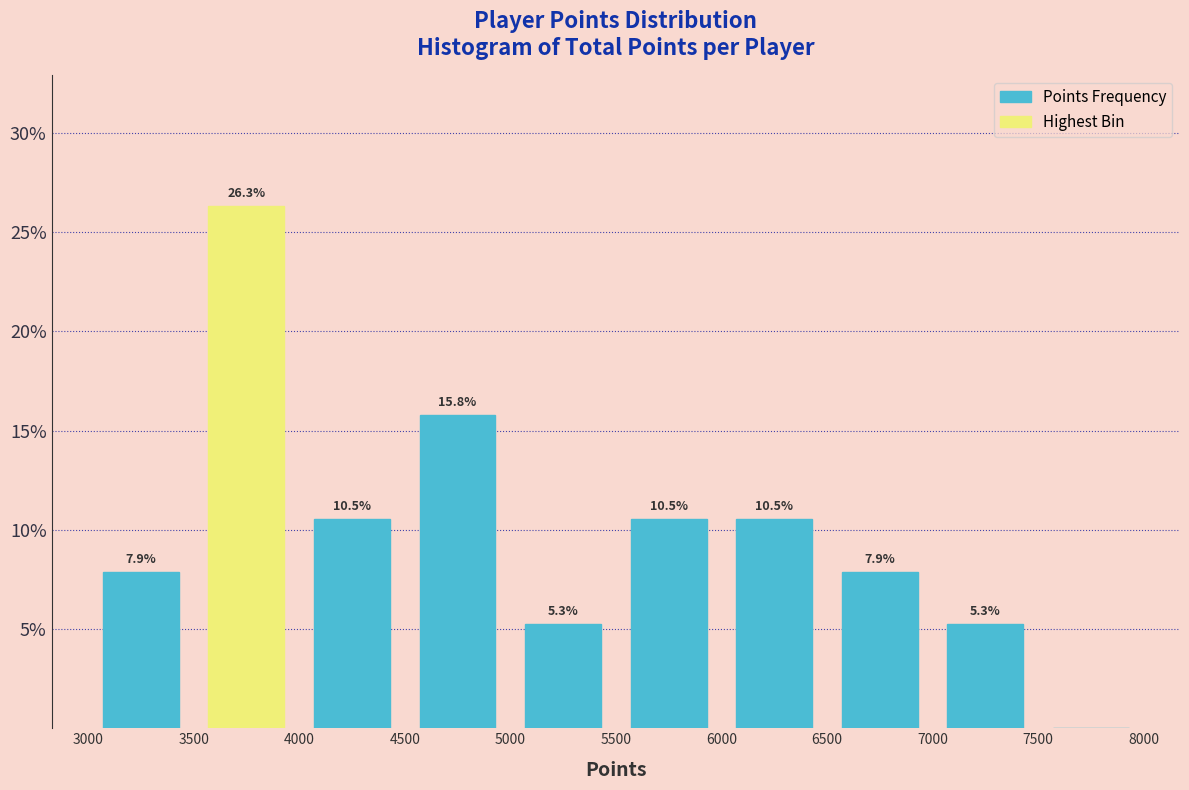

Which range on the x-axis has the tallest bar?

3500 to 4000